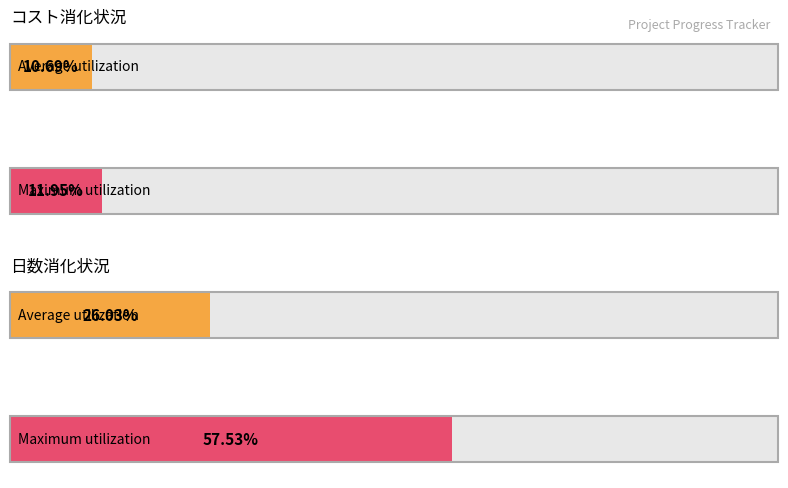

Which has a higher value, 消化コスト / 総コスト or 現在の日数 / 総コスト?

現在の日数 / 総コスト